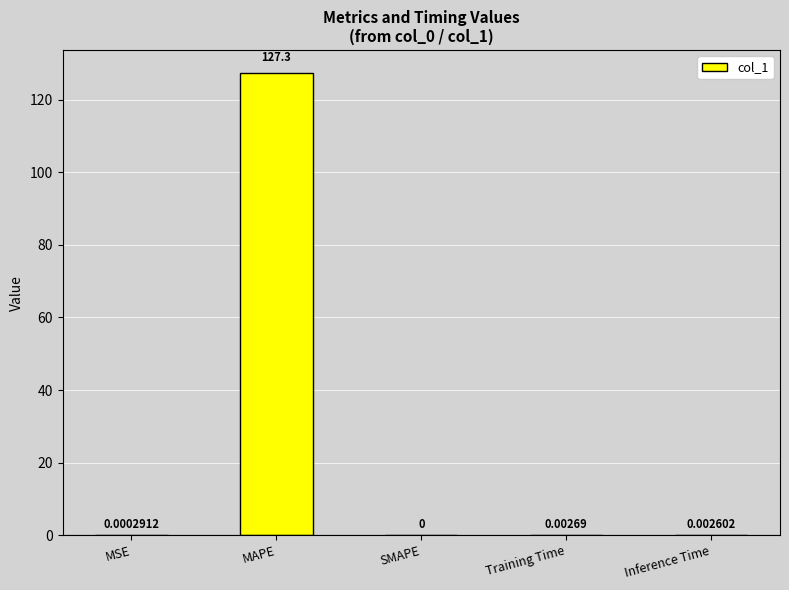

Which has a higher value, Training Time or MSE?

Training Time